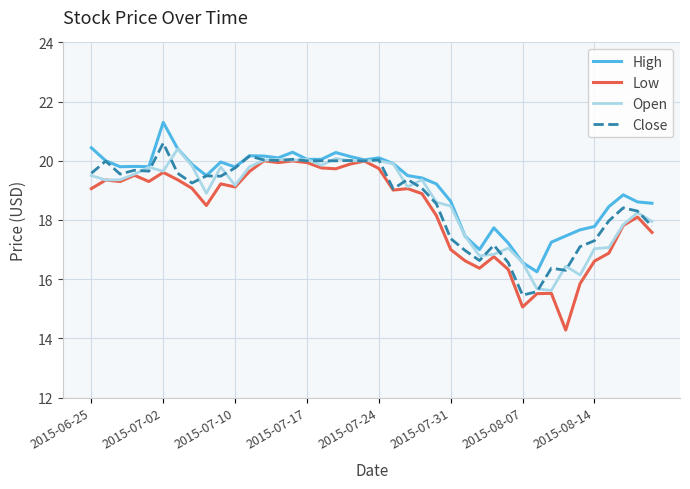

What is the maximum value for Close?

20.6